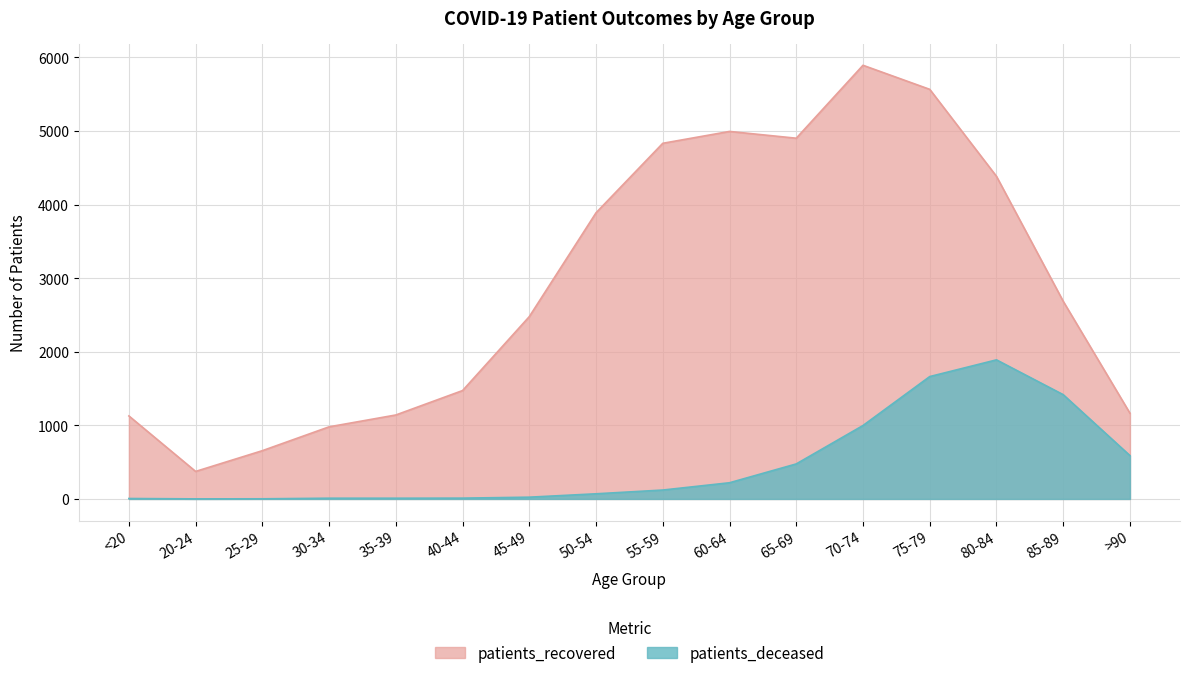

True or false: patients_recovered and patients_deceased cross at least once.

False